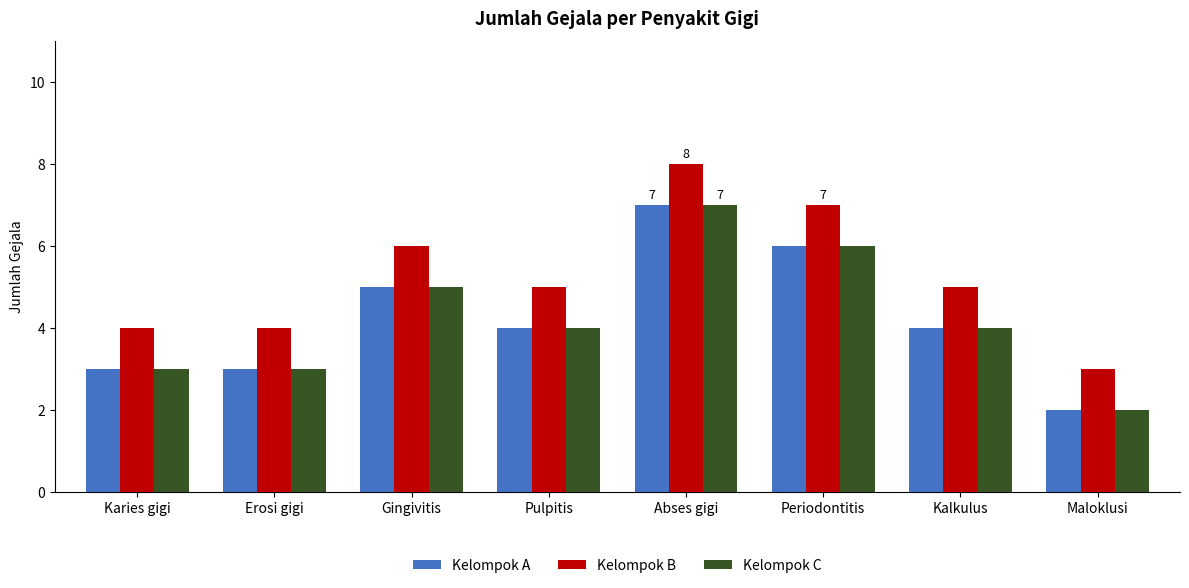

True or false: Kelompok A has a value of 3 at Erosi gigi.

True